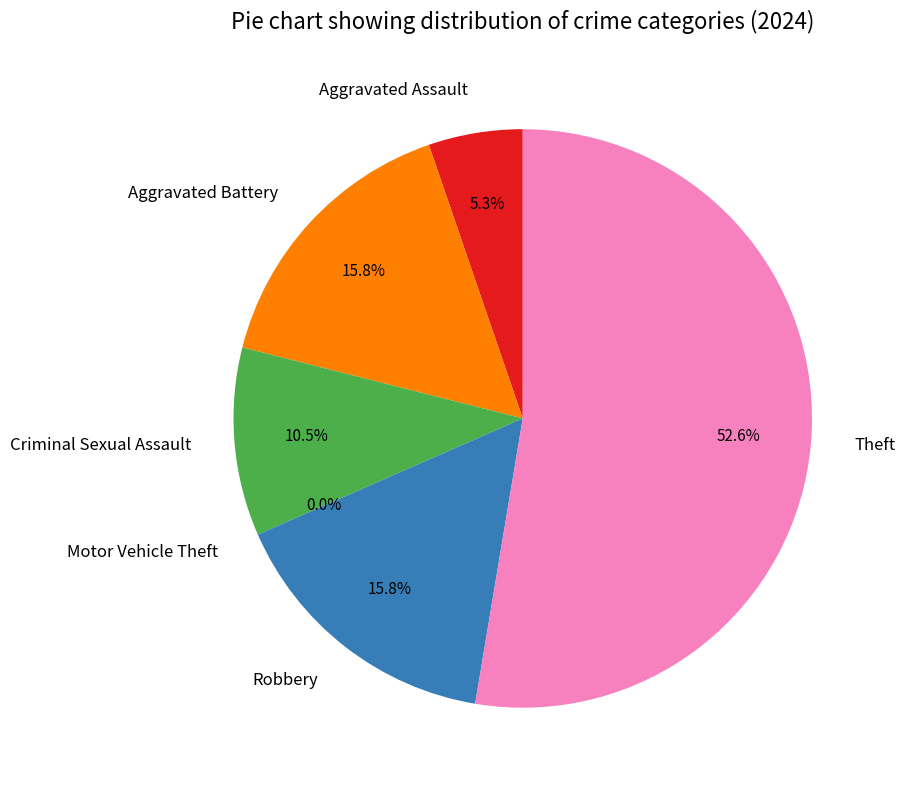

Which has a higher value, Aggravated Assault or Aggravated Battery?

Aggravated Battery